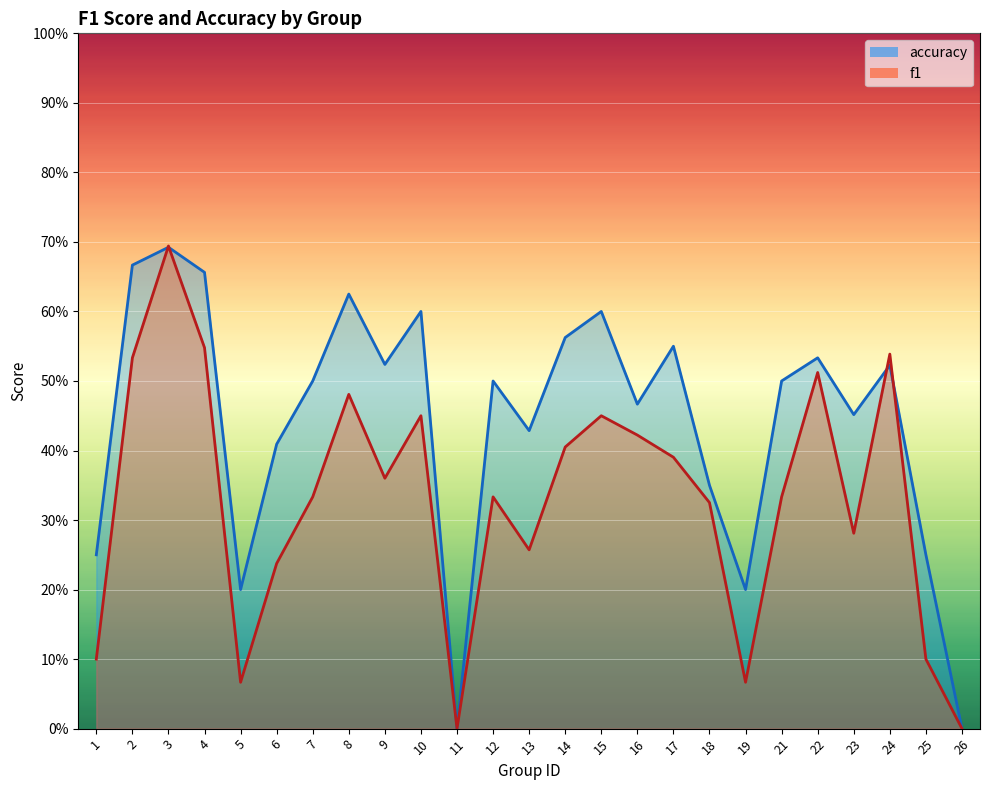

Where is the first local maximum for accuracy?

3